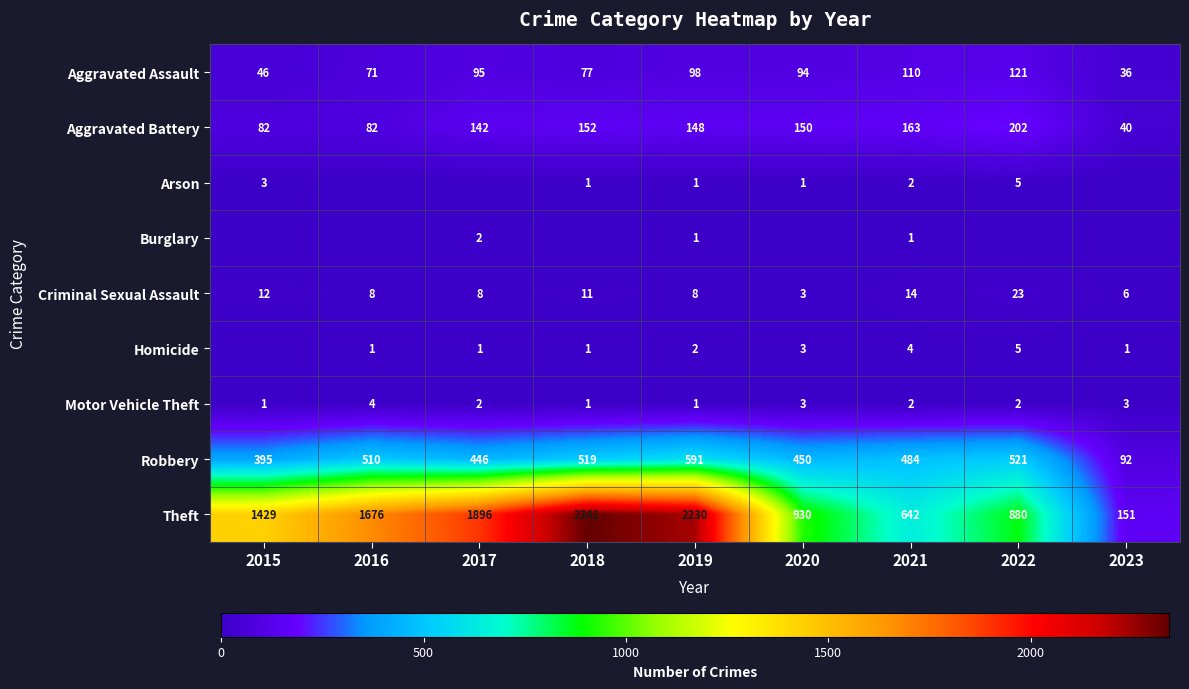

Is the value of Aggravated Assault at 2023 greater than the value of Homicide at 2017?

Yes